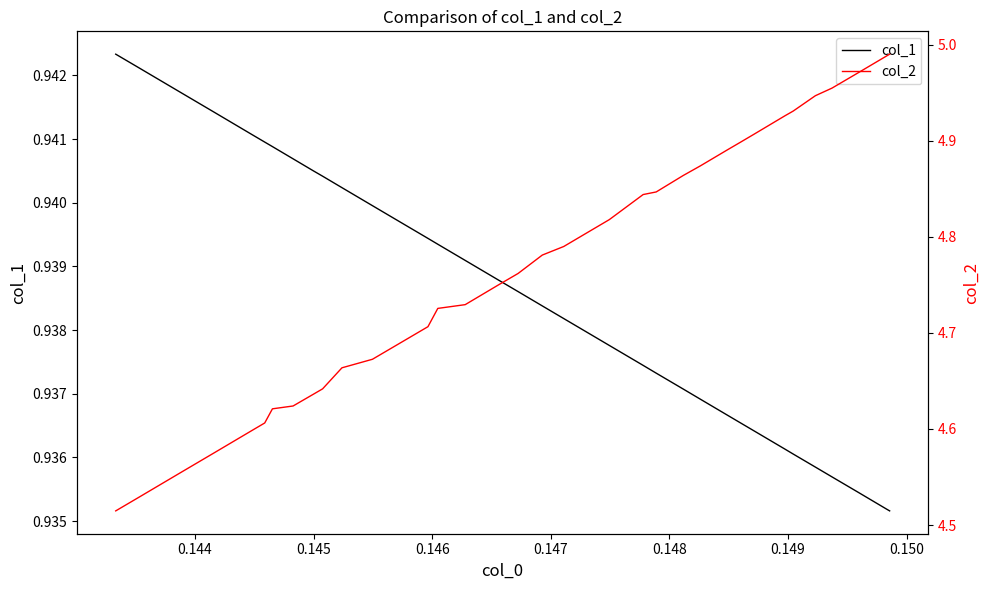

Rank the series by their maximum value, from lowest to highest.

col_1, col_2